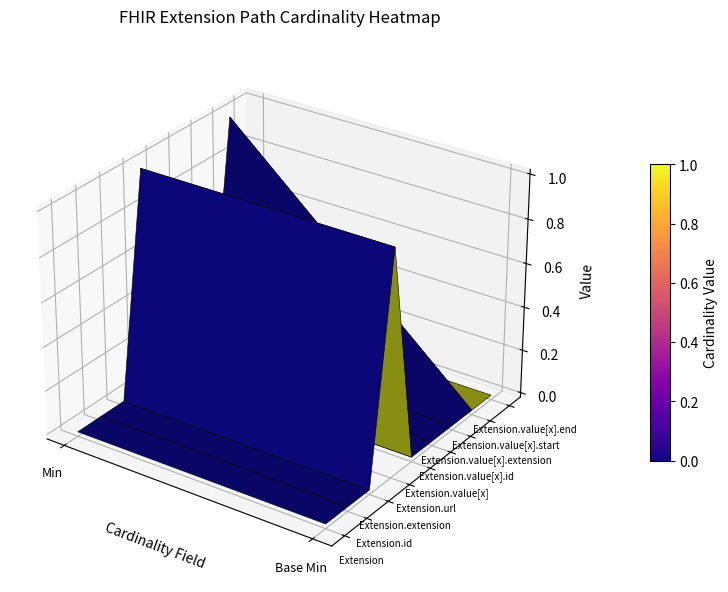

Reading left to right, transcribe all the data shown in this chart.

Extension: 0	0
Extension.id: 0	0
Extension.extension: 0	0
Extension.url: 1	1
Extension.value[x]: 0	0
Extension.value[x].id: 0	0
Extension.value[x].extension: 0	0
Extension.value[x].start: 1	0
Extension.value[x].end: 0	0